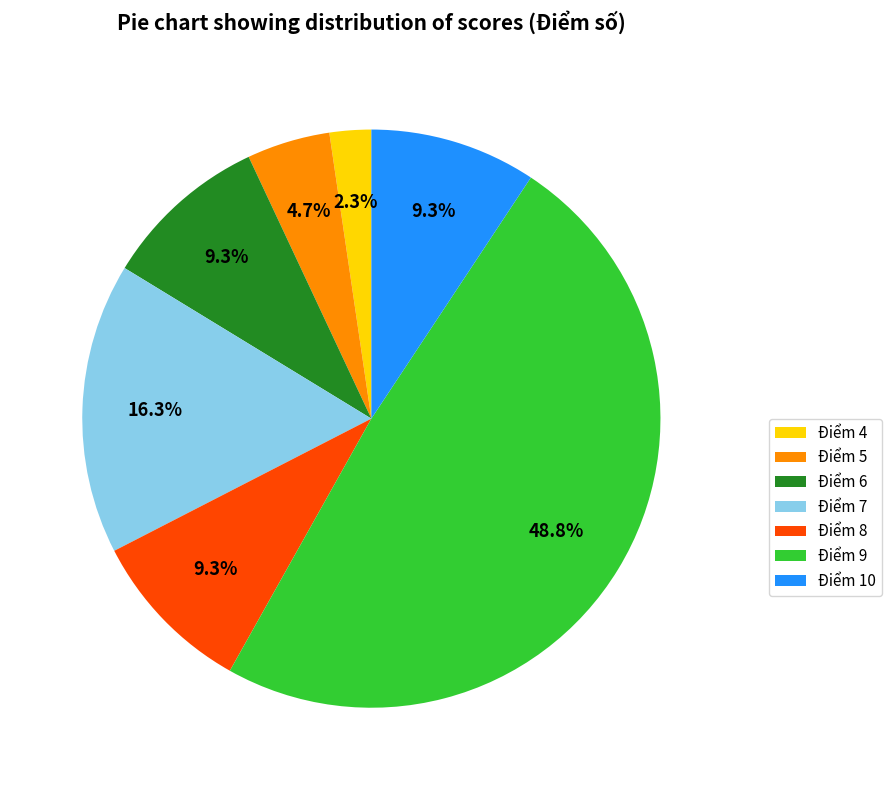

Approximately how many times larger is the value at Điểm 6 compared to Điểm 10?

1.0